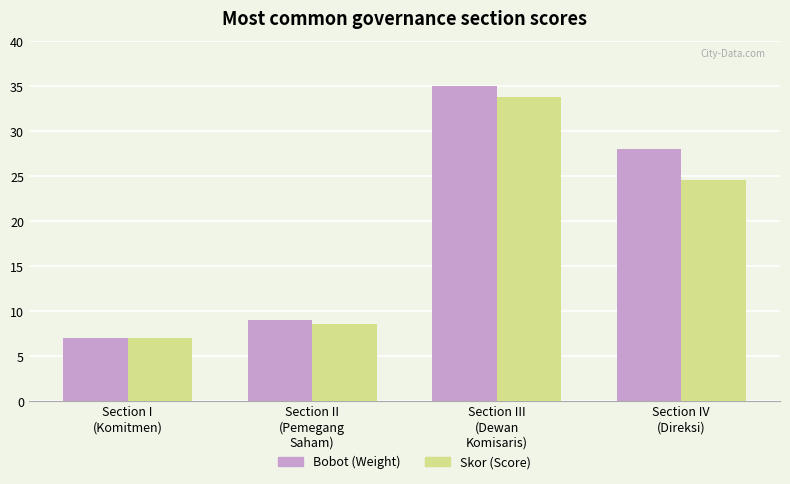

What is the maximum value shown in the chart?

35.0